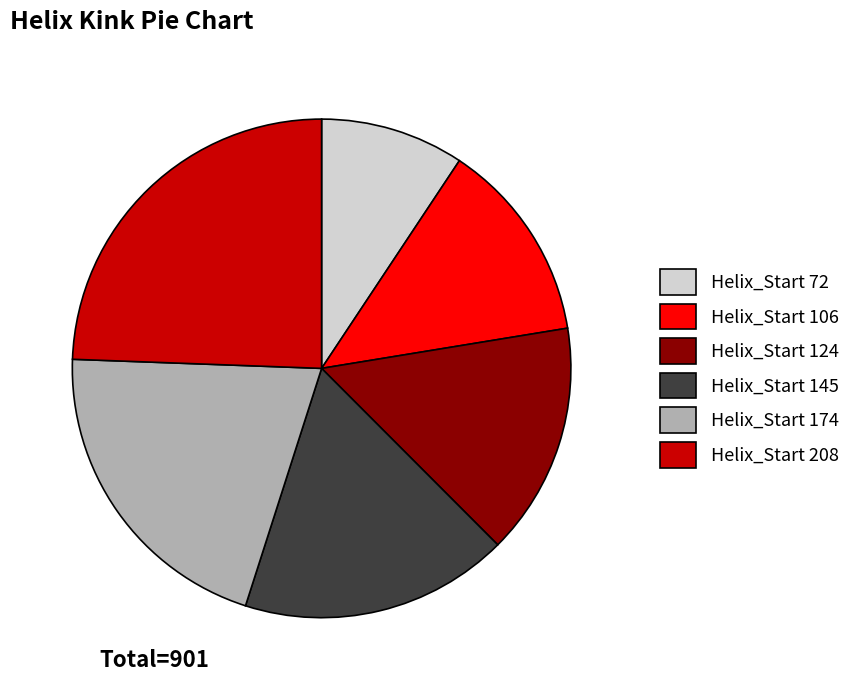

Count the number of slices in the pie.

6